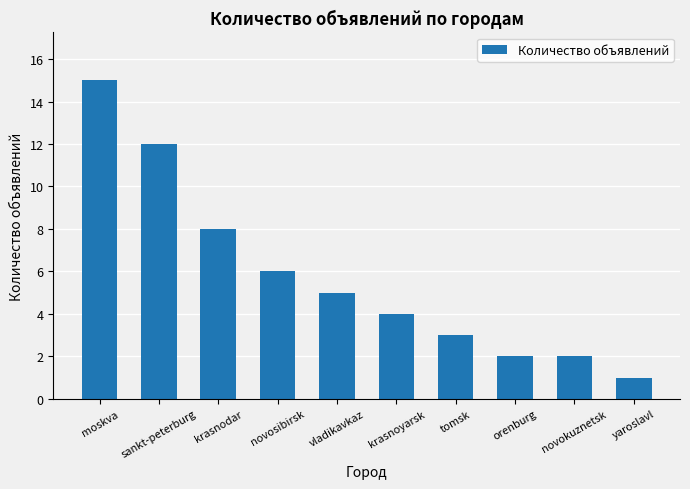

The value at novokuznetsk is 2. True or false?

True